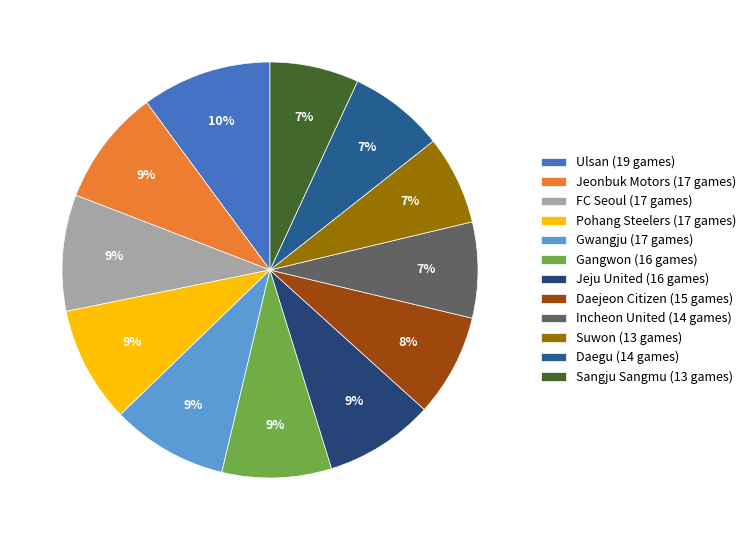

Count the number of slices in the pie.

12